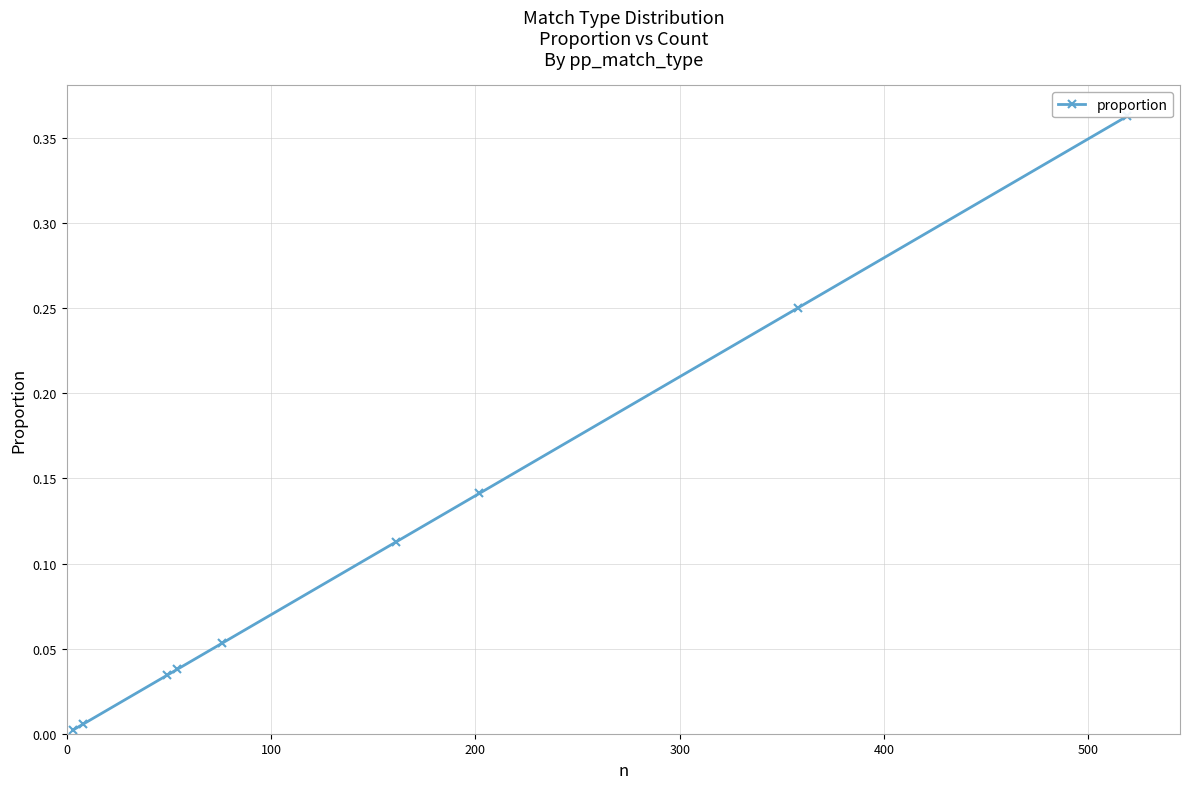

What position from the right is 100?

8